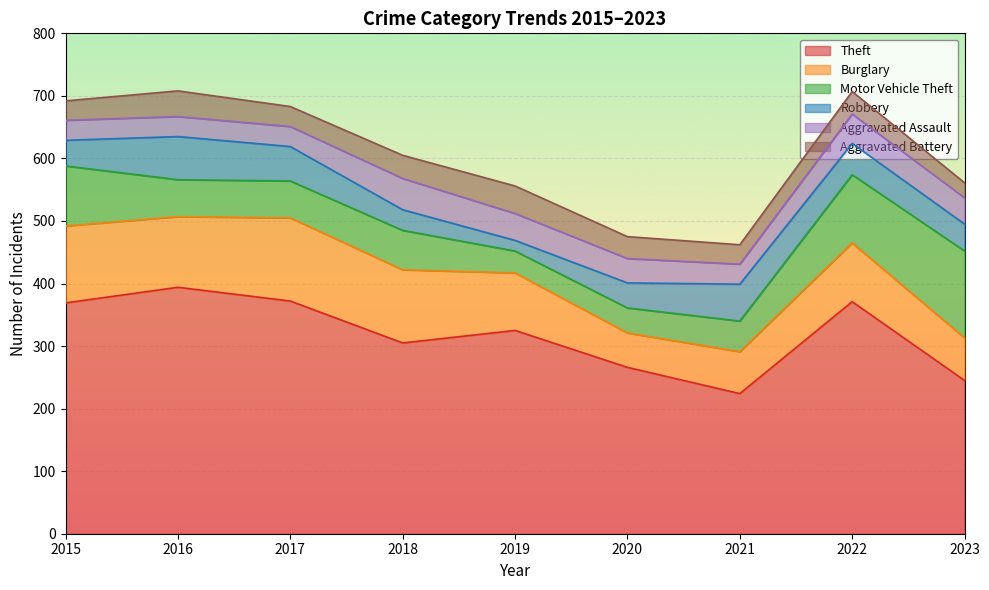

Reading left to right, transcribe all the data shown in this chart.

Theft: 2015=369	2016=394	2017=372	2018=305	2019=325	2020=266	2021=224	2022=371	2023=245
Burglary: 2015=123	2016=113	2017=133	2018=117	2019=92	2020=55	2021=67	2022=94	2023=68
Motor Vehicle Theft: 2015=96	2016=59	2017=59	2018=63	2019=35	2020=40	2021=49	2022=109	2023=139
Robbery: 2015=41	2016=69	2017=55	2018=33	2019=17	2020=40	2021=59	2022=50	2023=43
Aggravated Assault: 2015=32	2016=32	2017=32	2018=50	2019=43	2020=39	2021=32	2022=47	2023=42
Aggravated Battery: 2015=31	2016=41	2017=32	2018=37	2019=44	2020=35	2021=31	2022=36	2023=24